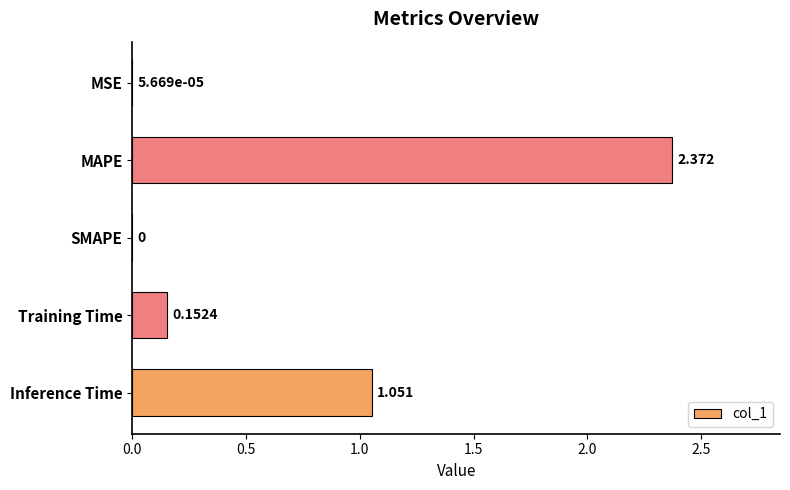

Between Inference Time and SMAPE, which is larger?

Inference Time